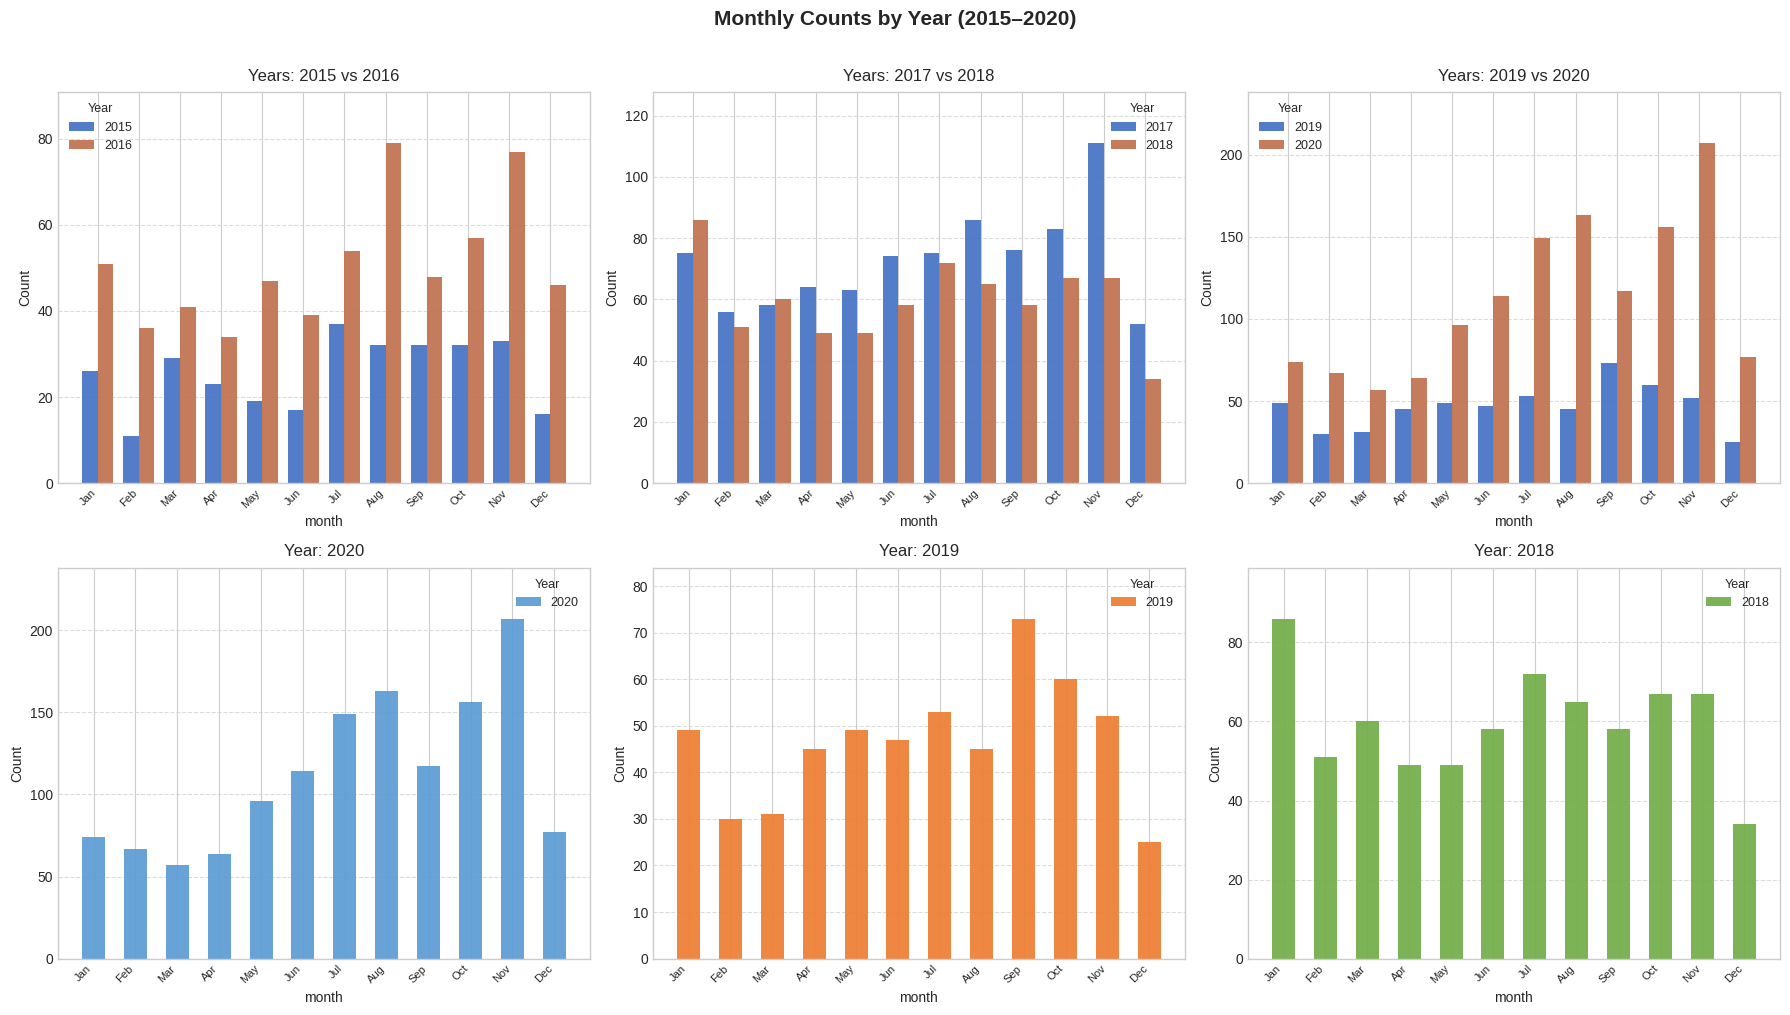

How many values in the 2020 series are below 114?

6